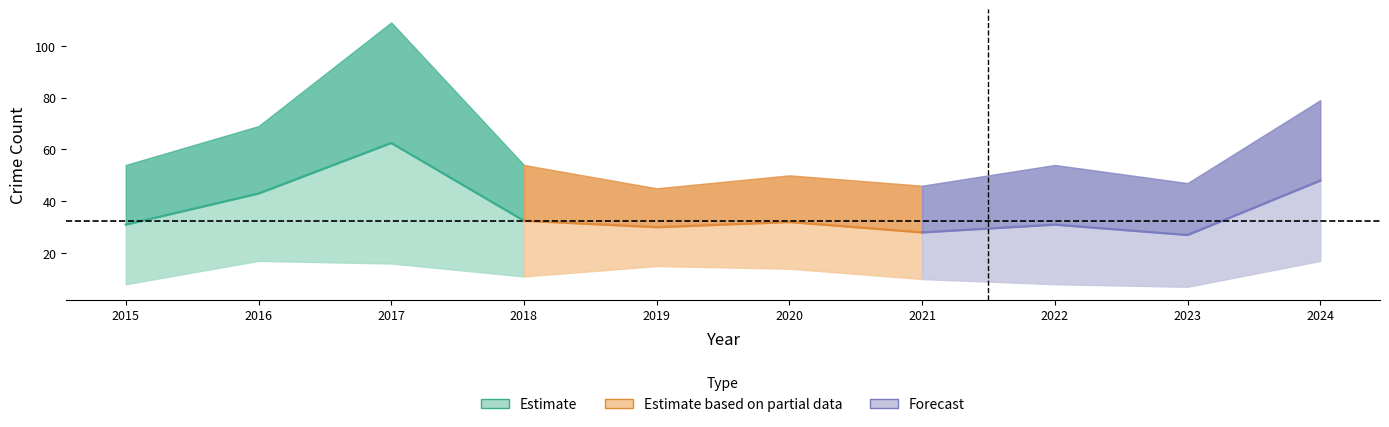

Between which two adjacent categories do Forecast and Estimate first intersect?

2017 and 2018